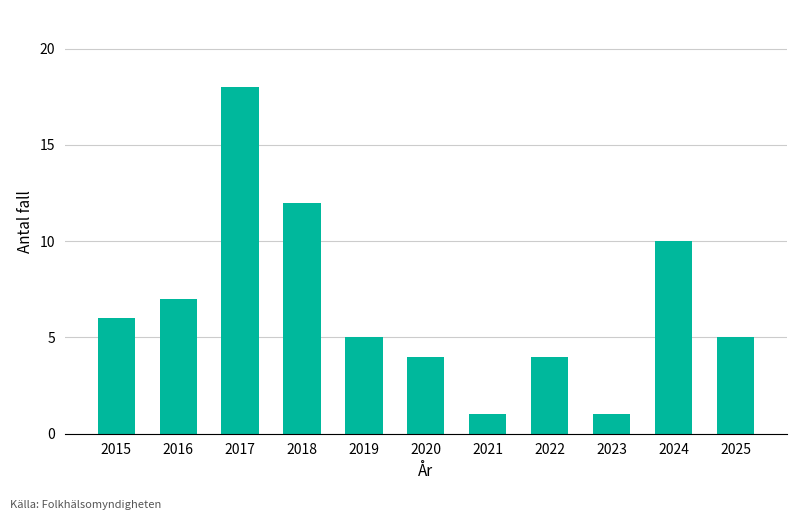

What is the smallest value displayed?

1